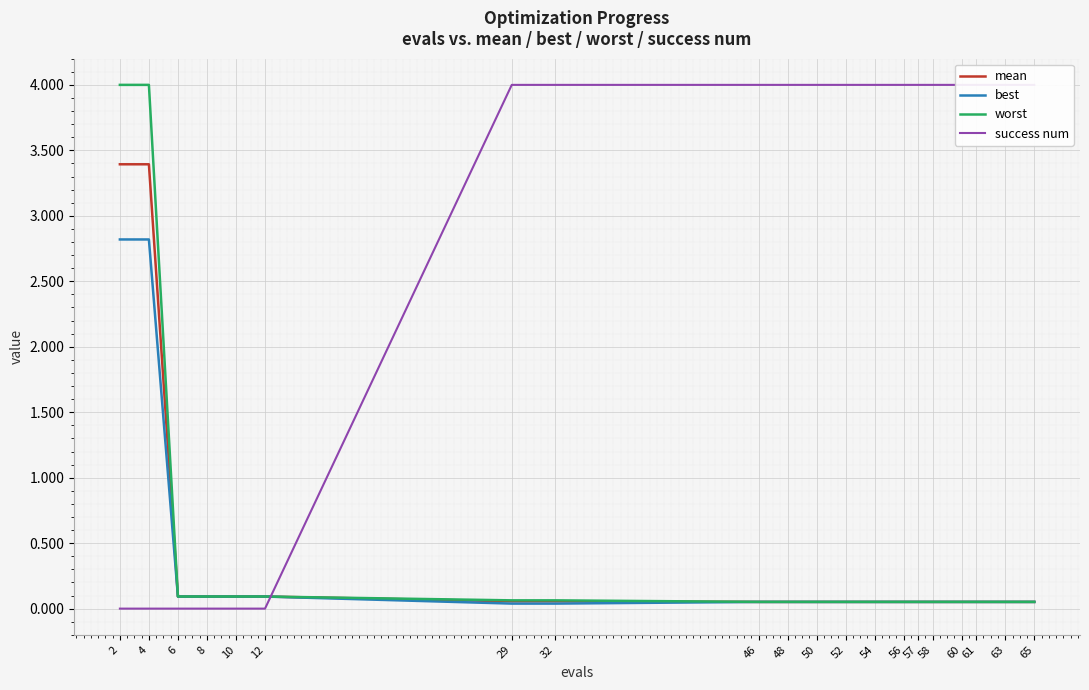

Which has a higher value, 63 or 58?

63